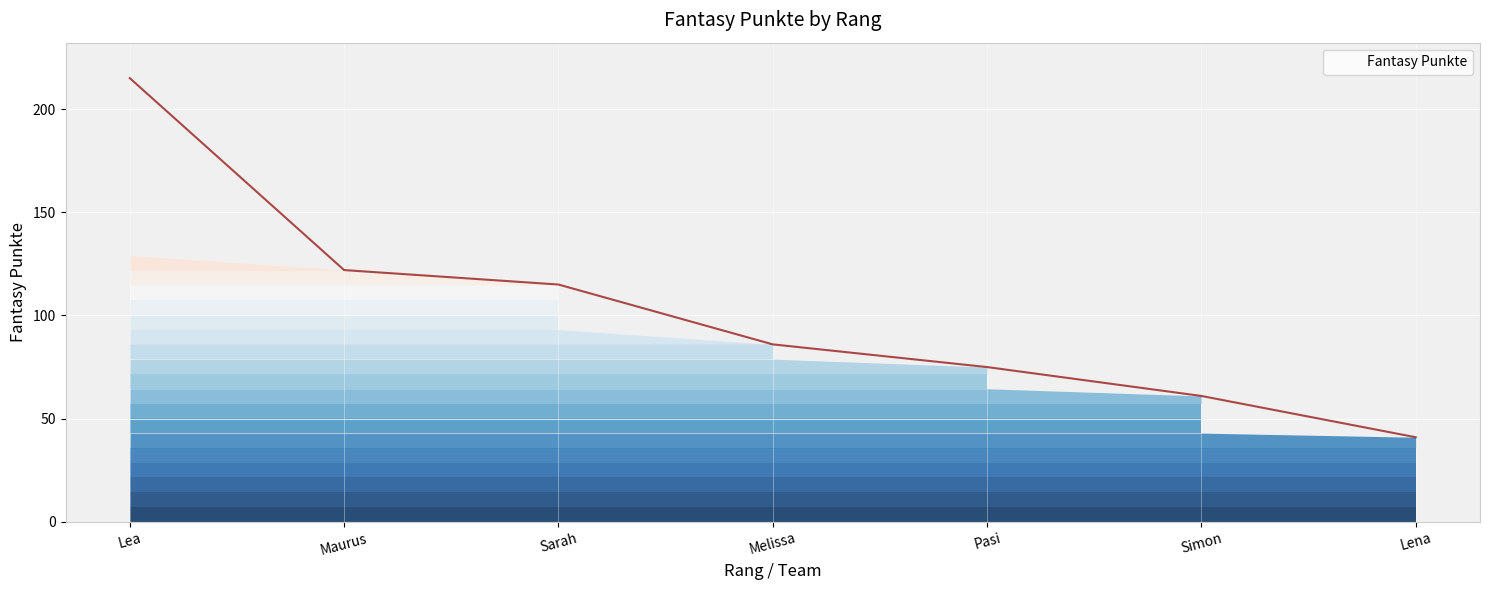

The chart shows a value of 115 at Sarah. True or false?

True